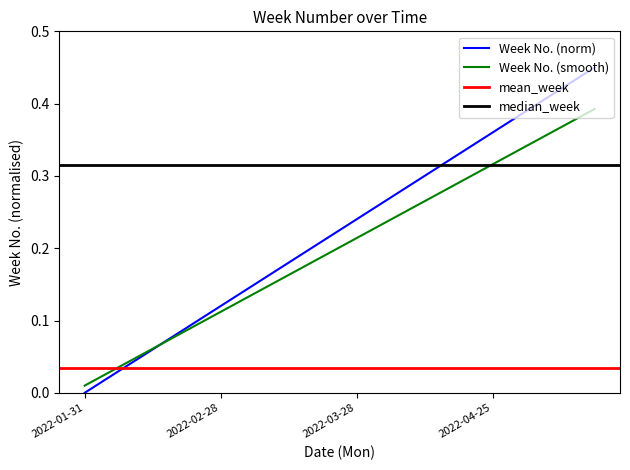

Which has a higher value, 2022-05-16 or 2022-03-14?

2022-05-16